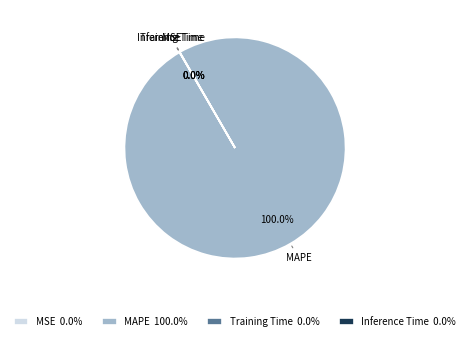

Does any single category account for the majority?

Yes